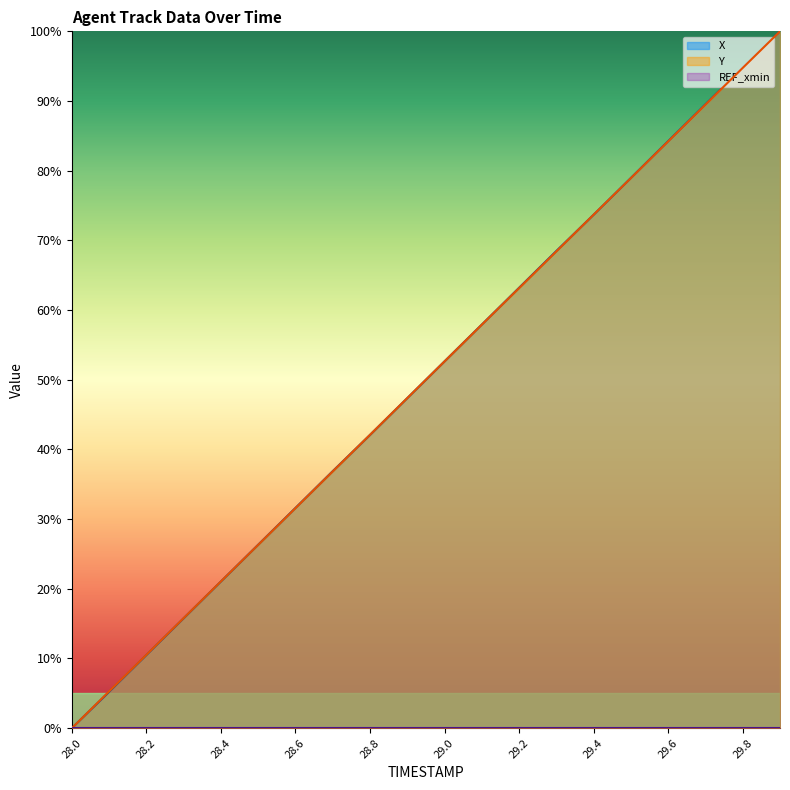

Which series has the largest range (max minus min)?

X_line